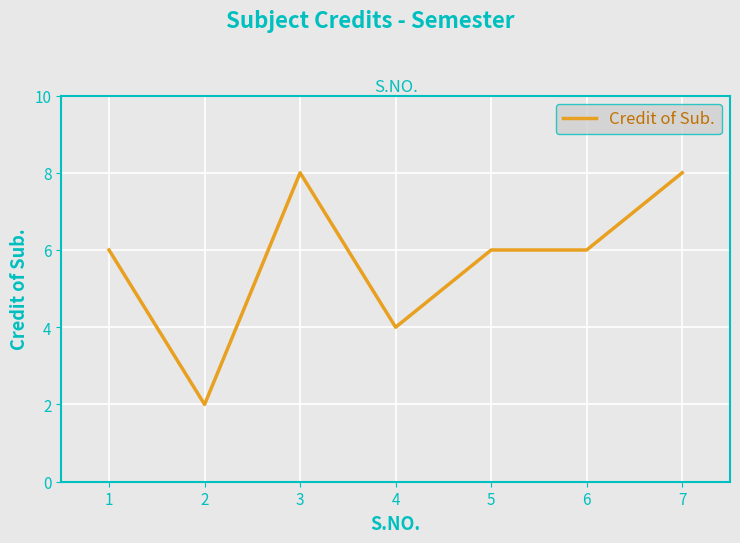

Where is the first local minimum?

2